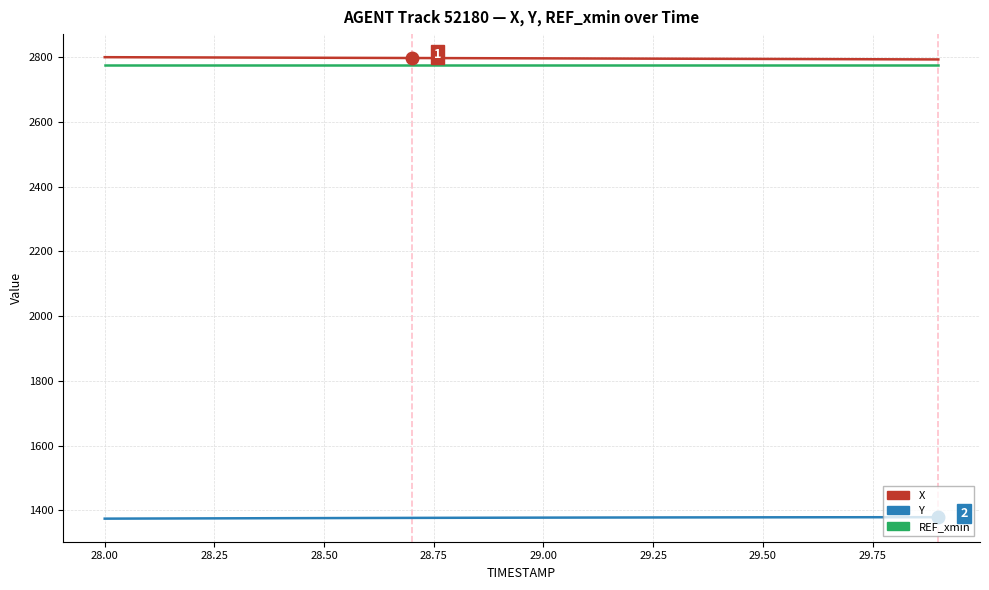

True or false: REF_xmin and X cross at least once.

False